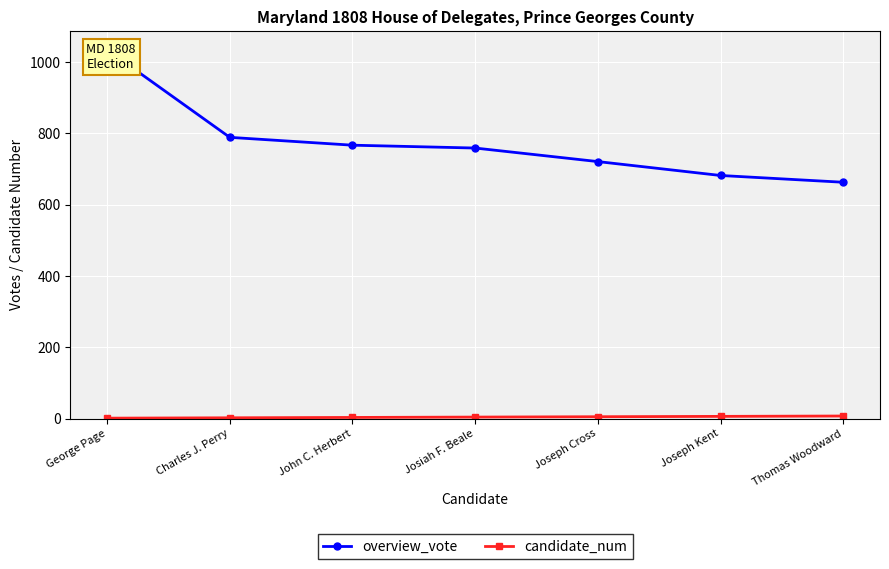

True or false: candidate_num has more than 1 interior local peaks.

False